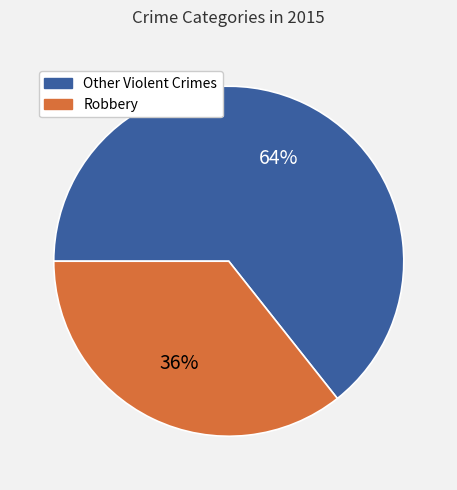

To the nearest percent, what is the average slice percentage?

50%